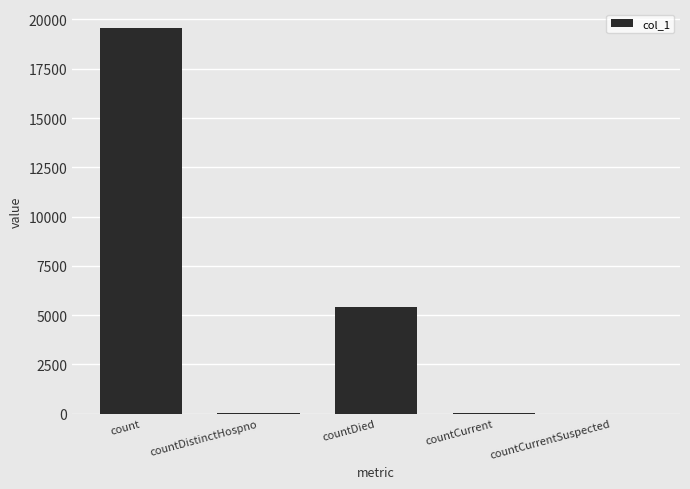

What is the difference between the values at countCurrent and countDistinctHospno?

8